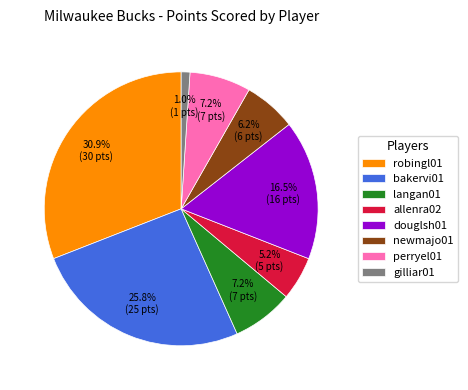

To the nearest percent, what portion does robingl01 represent?

31%